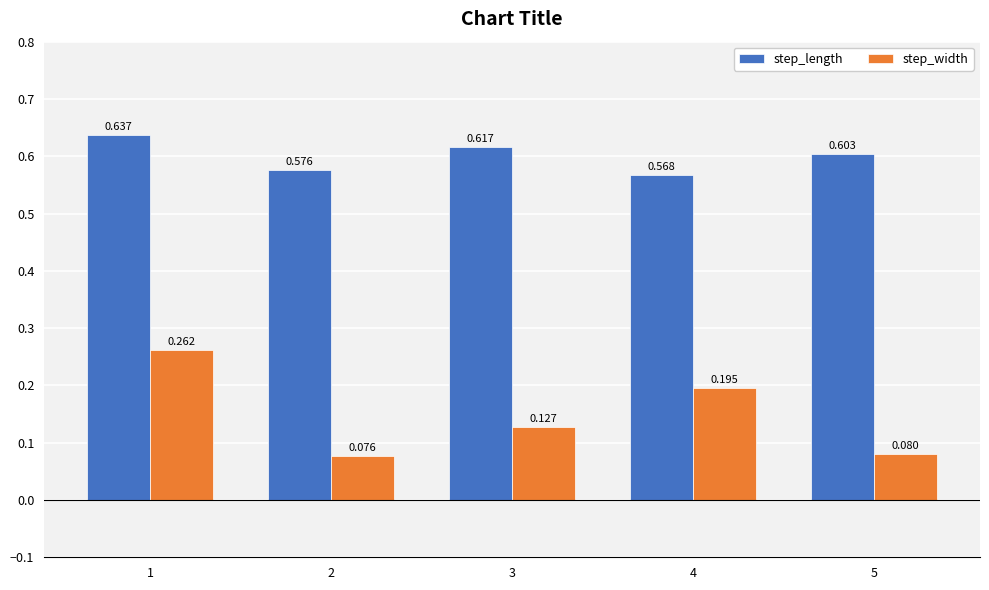

Which series changed the most between 4 and 5?

step_width